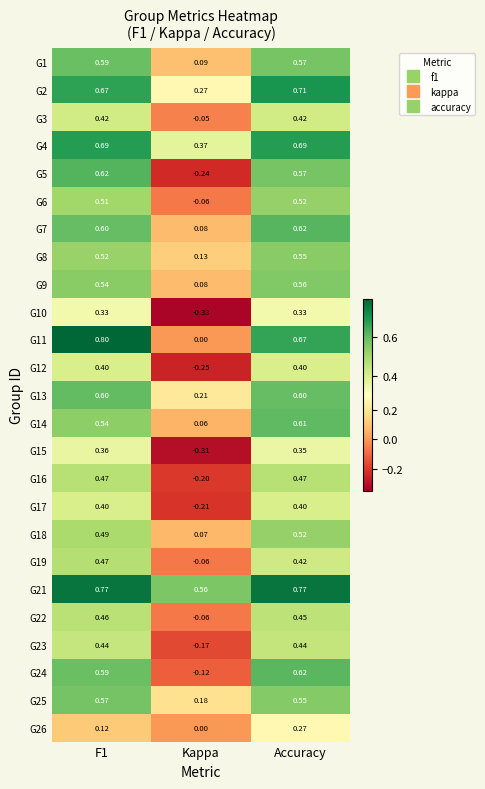

At which label does G22 reach its minimum?

Kappa